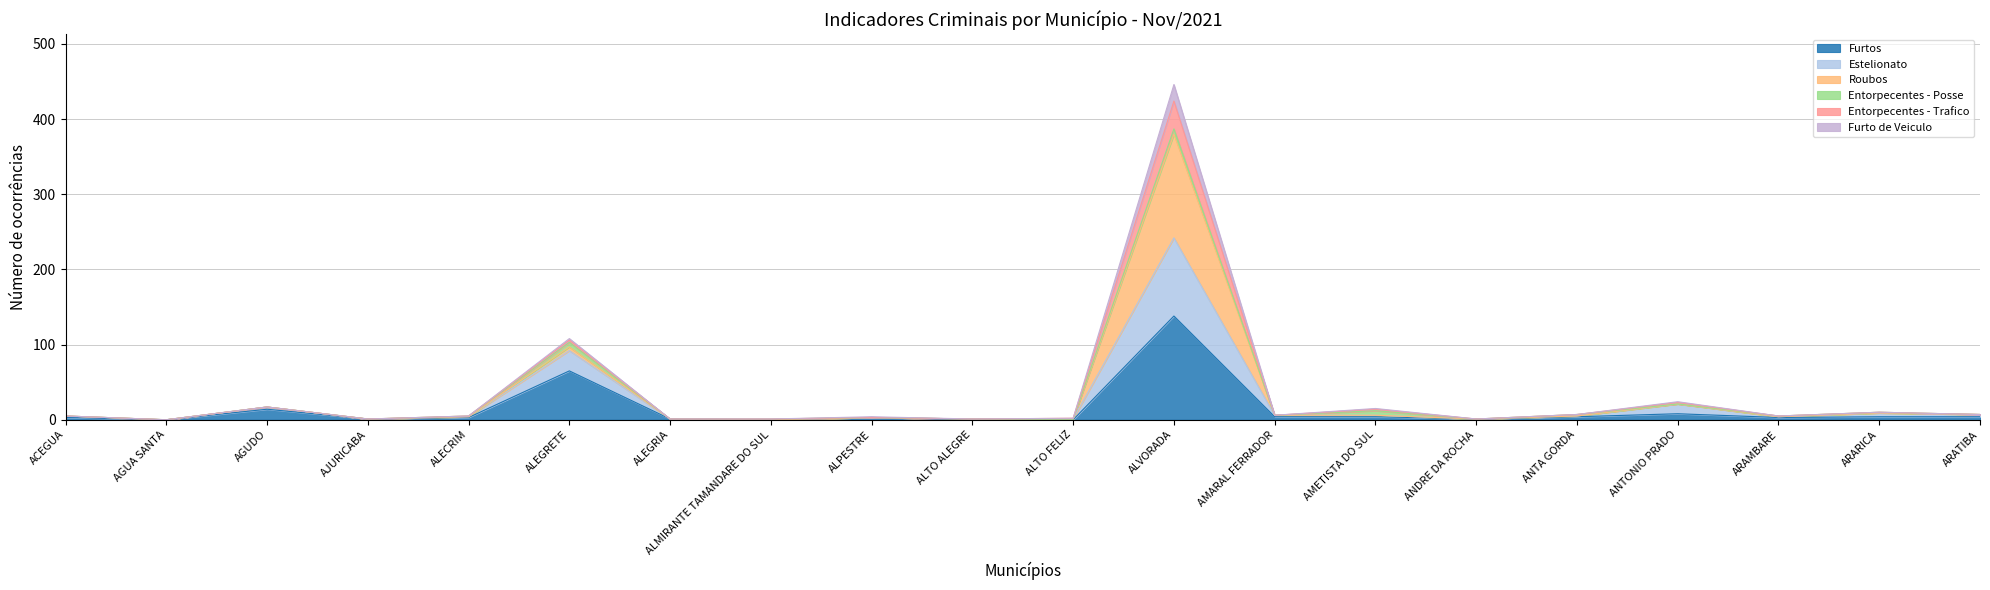

True or false: Furtos has a value of 52 at ALMIRANTE TAMANDARE DO SUL.

False